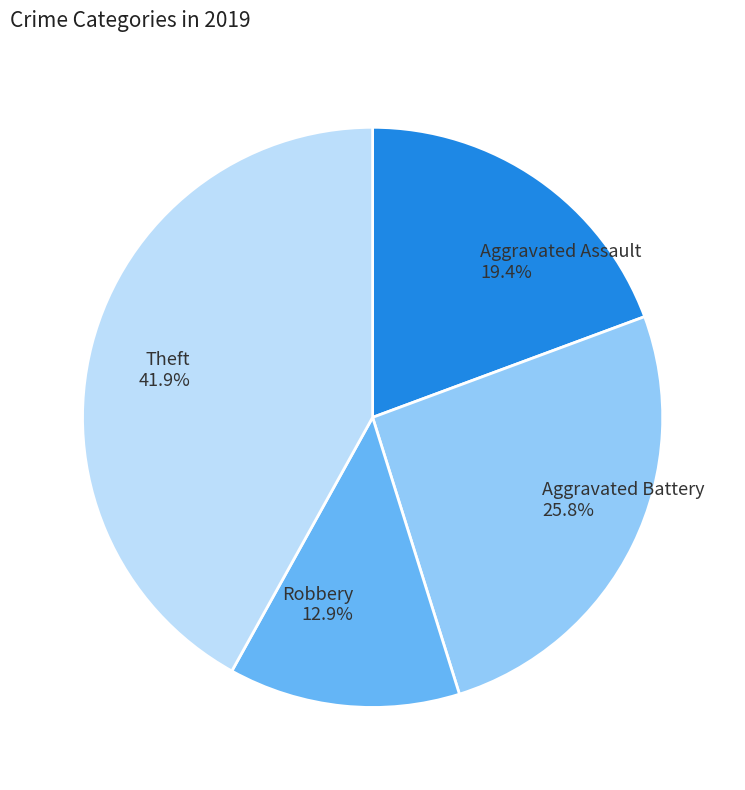

What percentage is the Aggravated Battery slice, to the nearest percent?

26%